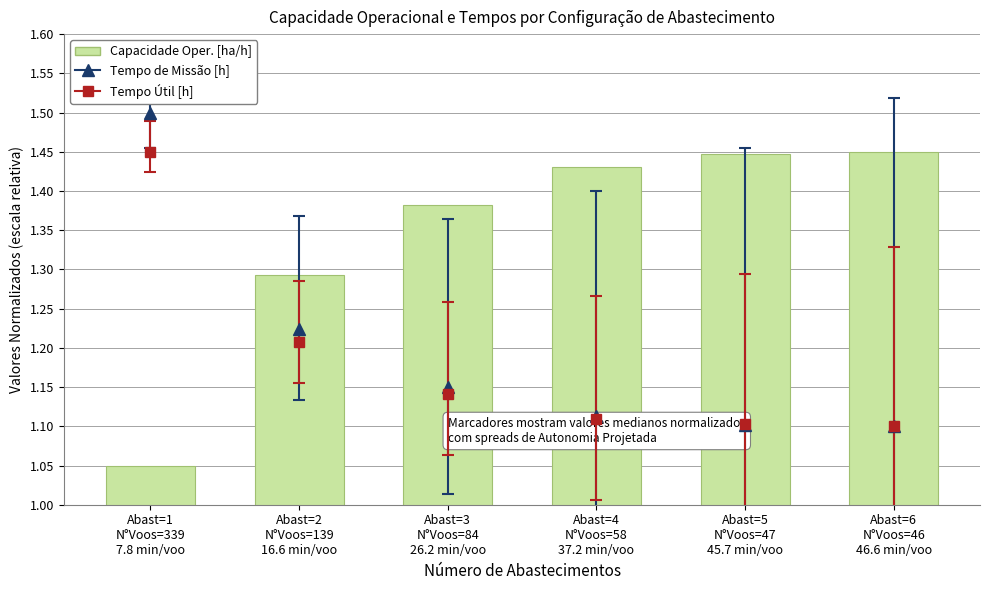

Reading left to right, list all the values displayed in this chart.

1.1	1.3	1.4	1.4	1.4	1.4